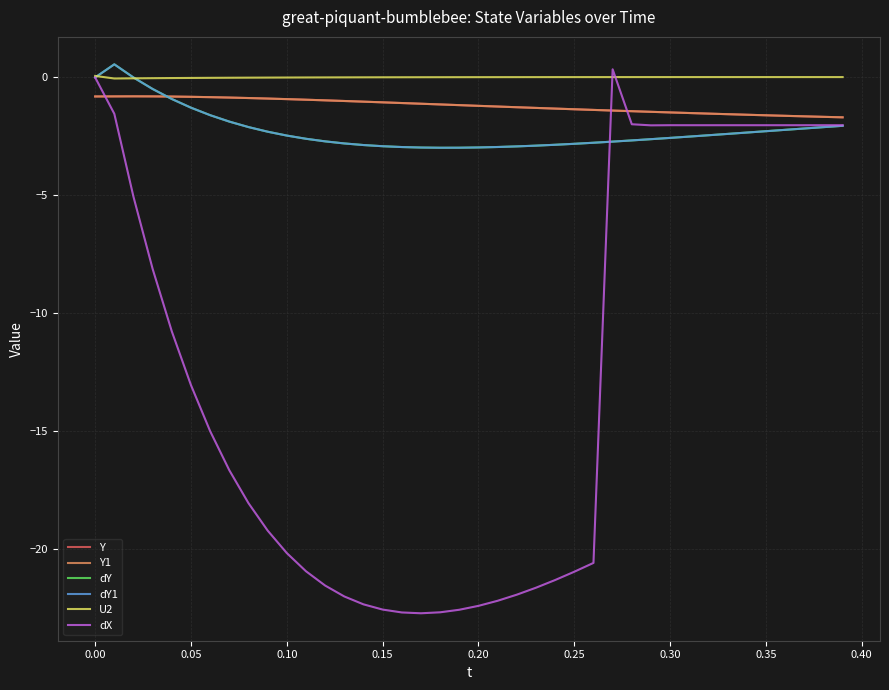

Is this an area chart (filled region under the line)?

No